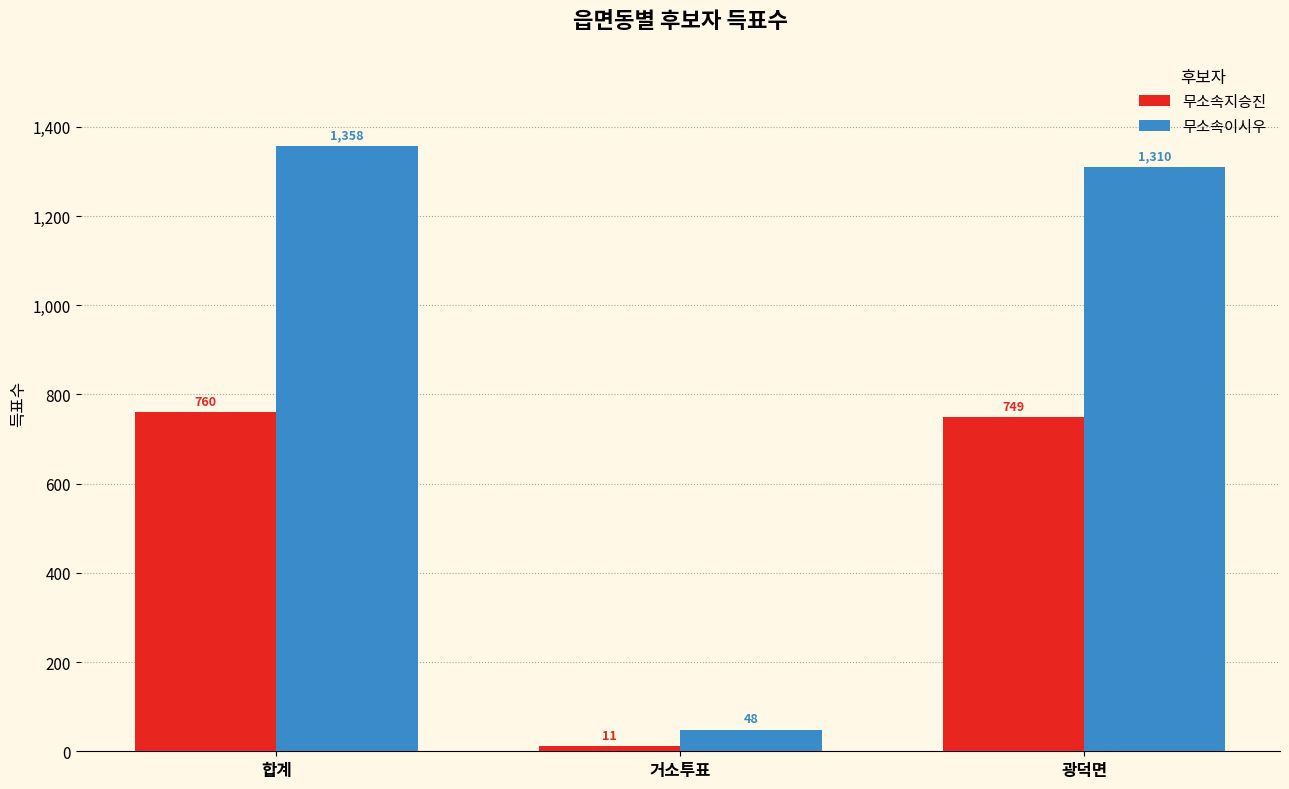

Reading left to right, extract all data points from this chart.

무소속지승진: 760	11	749
무소속이시우: 1358	48	1310